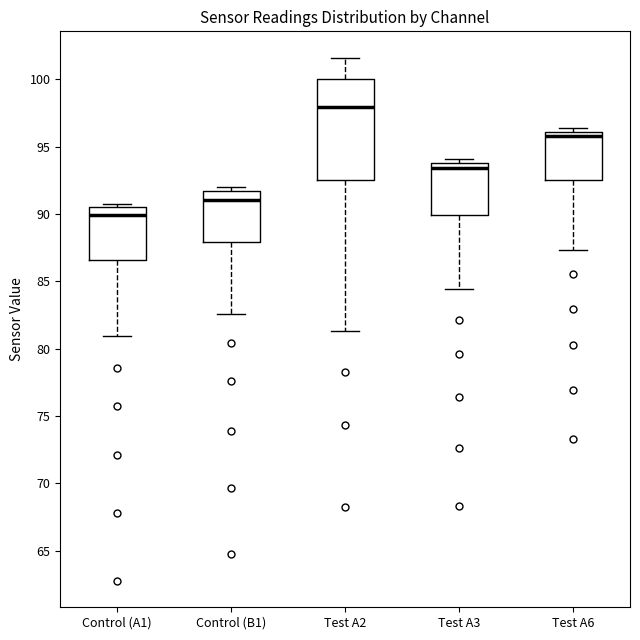

Comparing the boxes themselves (not the whiskers), which one is the tallest?

Test A2